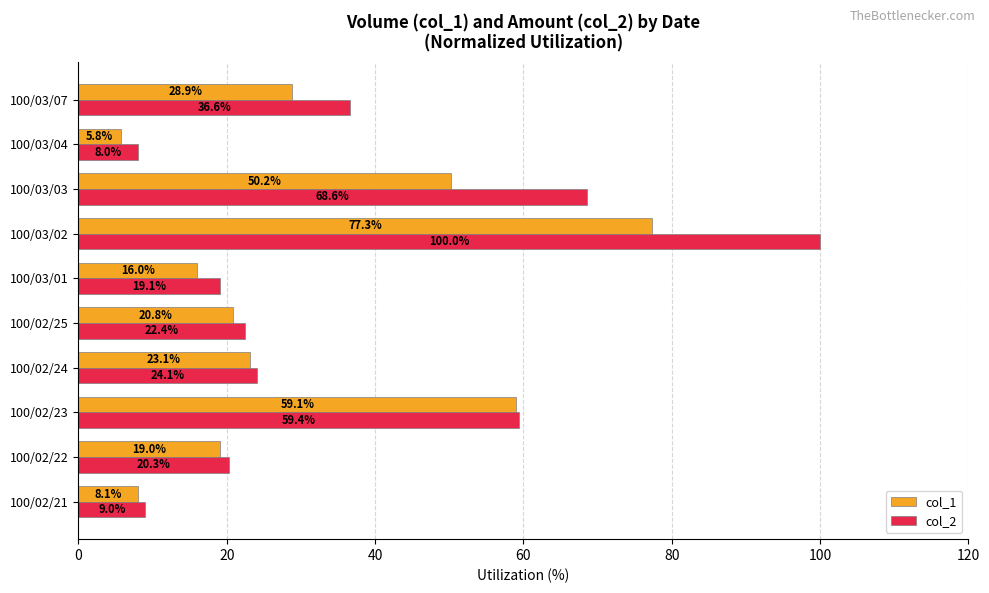

What is the sum of all col_2 values?

367.6